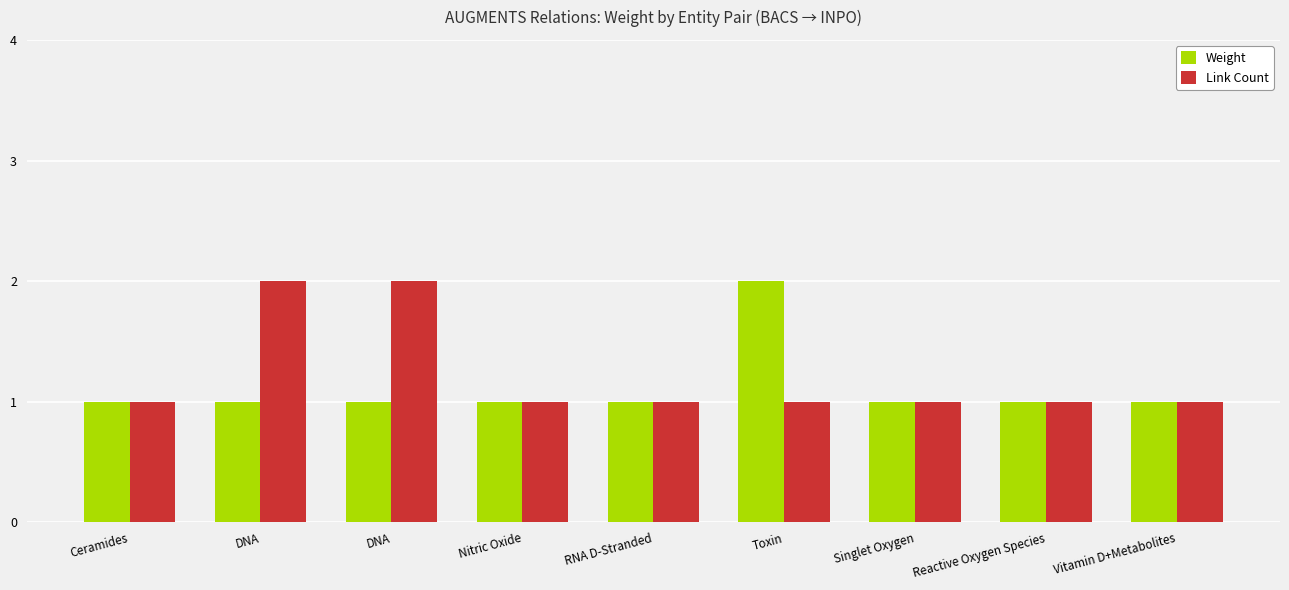

At RNA D-Stranded, list the series in order from smallest to largest.

Weight, Link Count